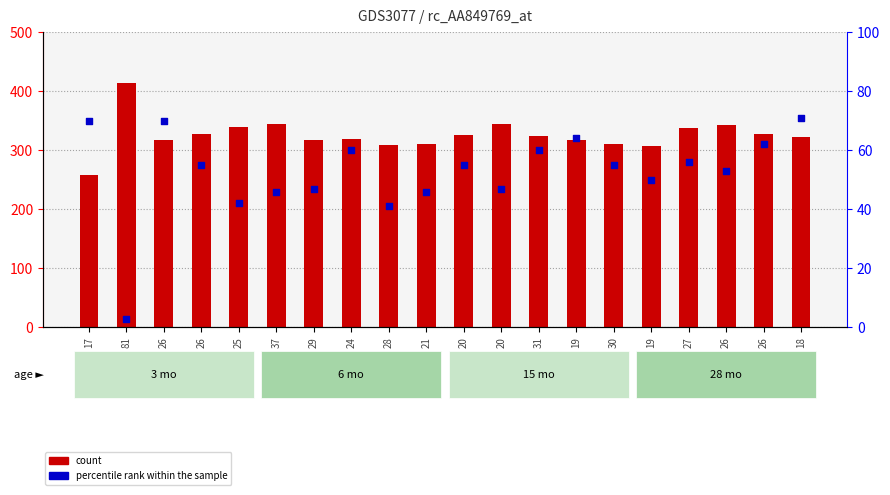

Is the value of count at 21 greater than the value of percentile rank within the sample at 26?

Yes